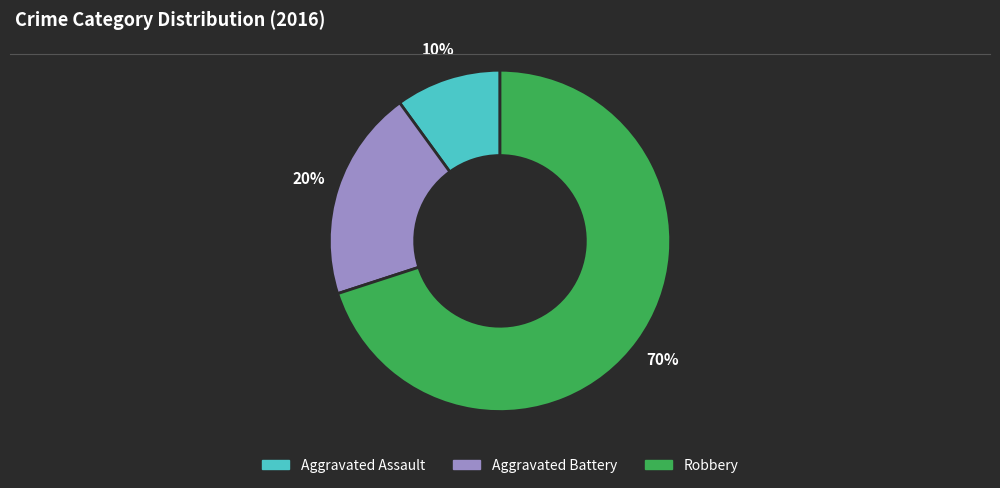

Which category has the biggest portion of the pie?

Robbery